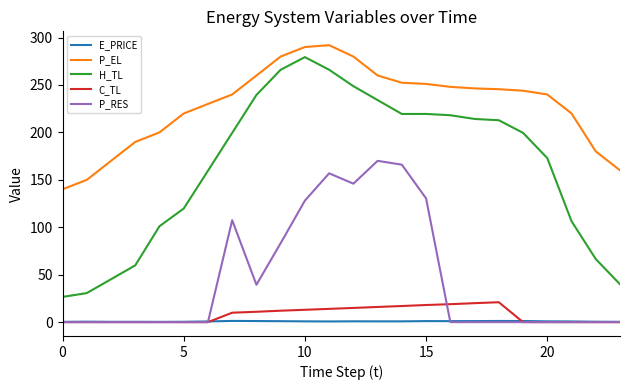

What is the sum of all P_RES values?

1127.5